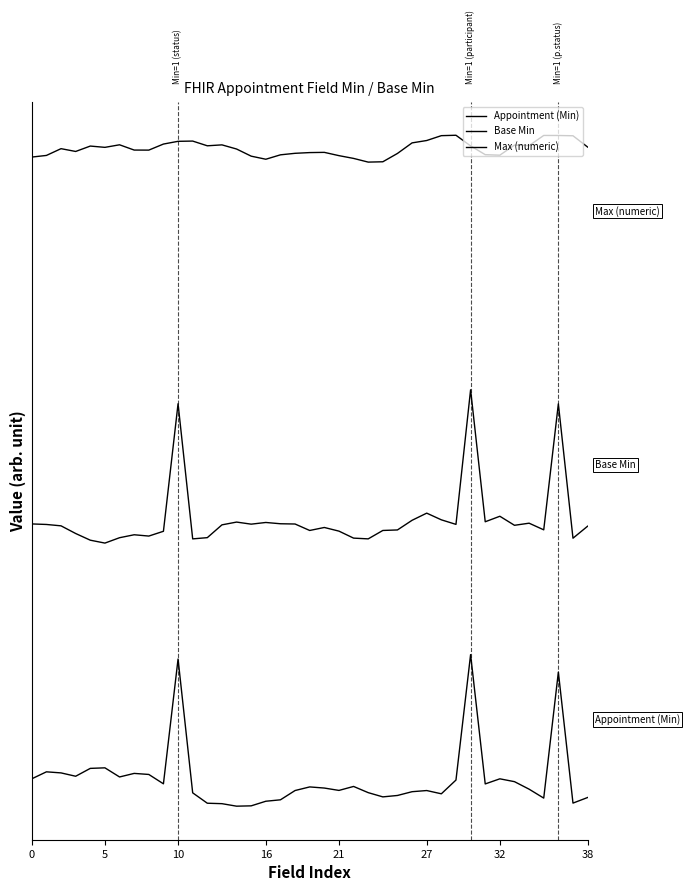

Which series has the largest total across all categories?

Max (numeric)